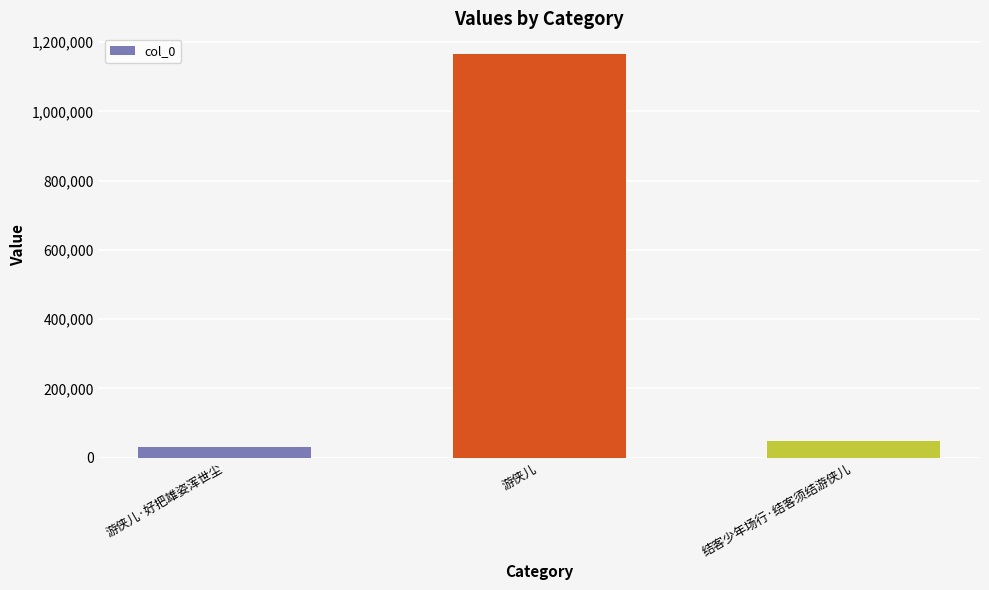

Reading left to right, extract all data points from this chart.

29131	1167342	46522